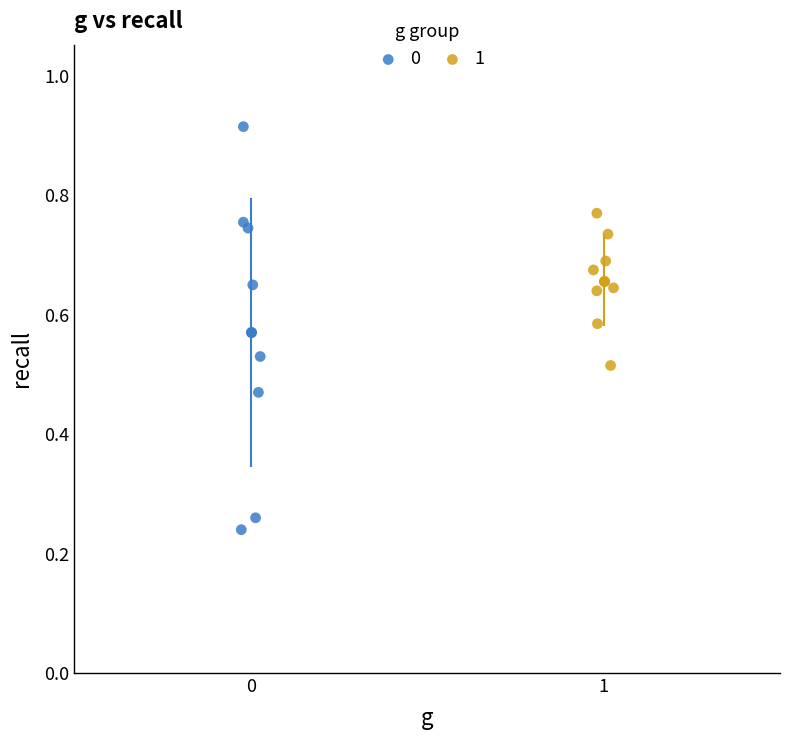

Which series contains the lowest Y value?

0